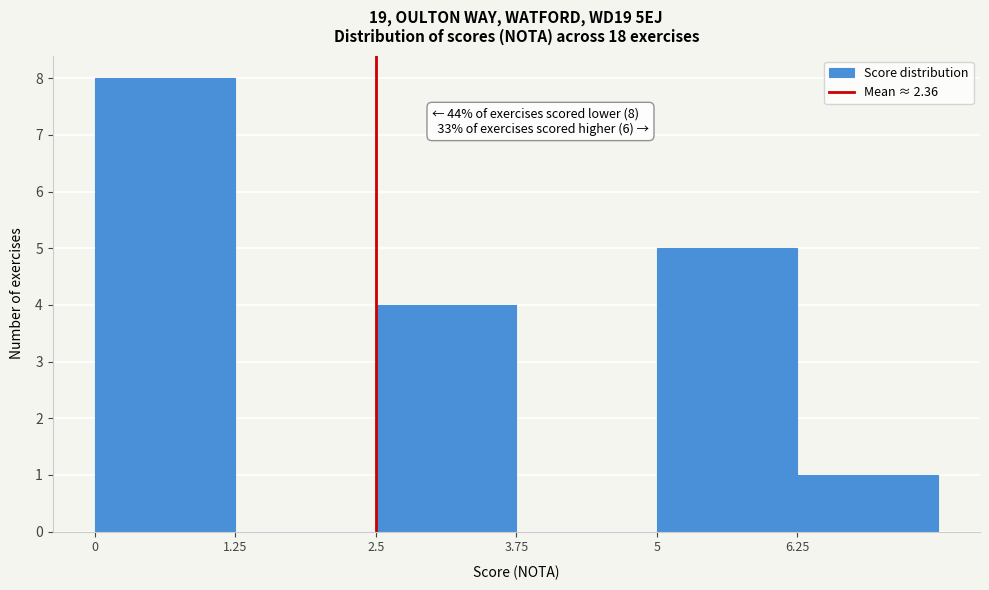

Over which range of the x-axis is the bar tallest?

0.00 to 1.25